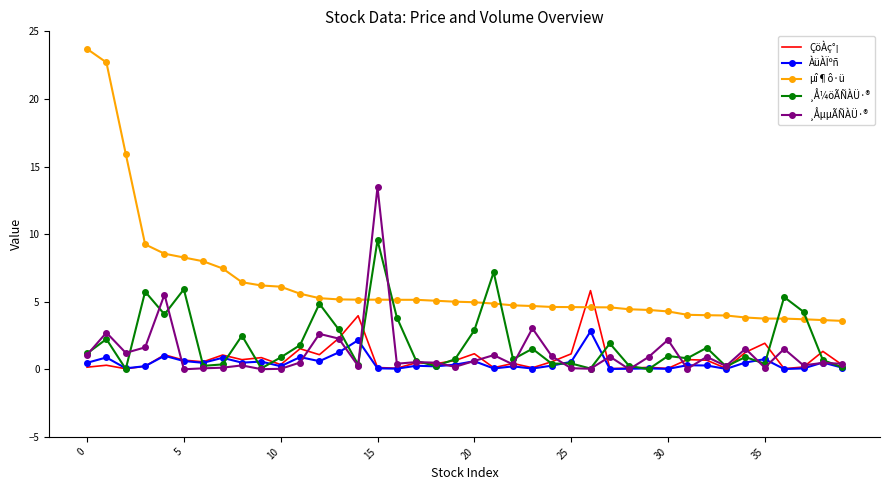

Which series has the largest total across all categories?

µî¶ô·ü